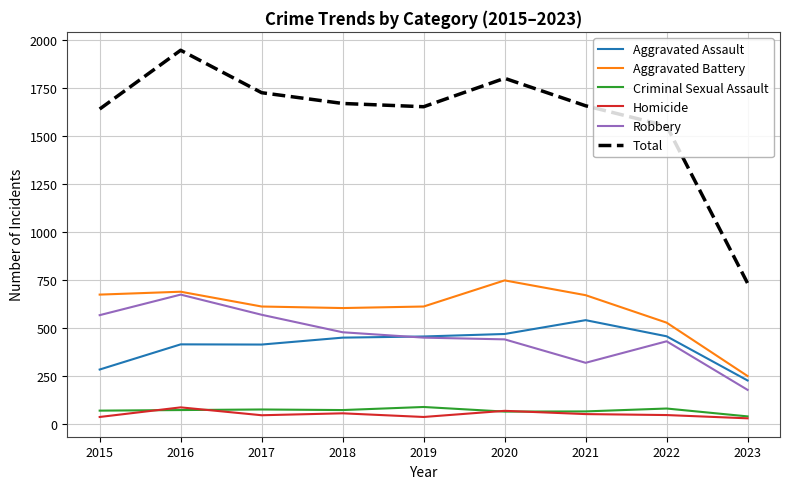

What is the total value across all series at 2020?

3604